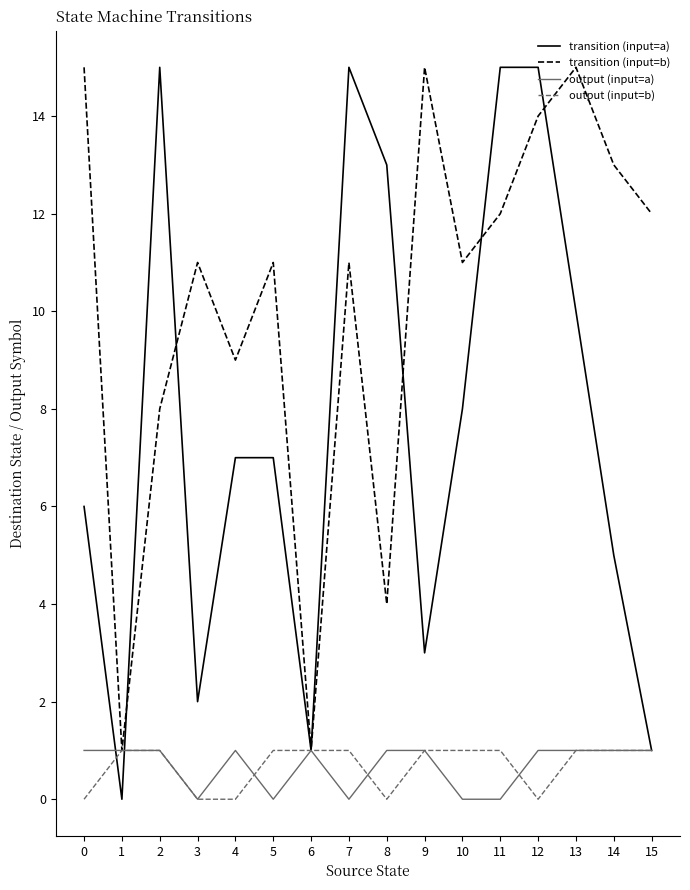

Is the value of transition (input=a) at 7 greater than the value of output (input=b) at 10?

Yes